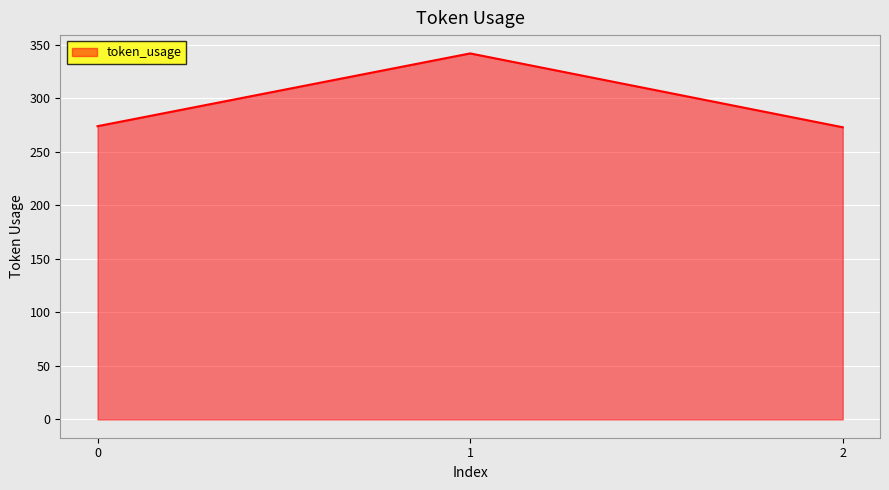

What is the sum of the values at 0 and 1?

616